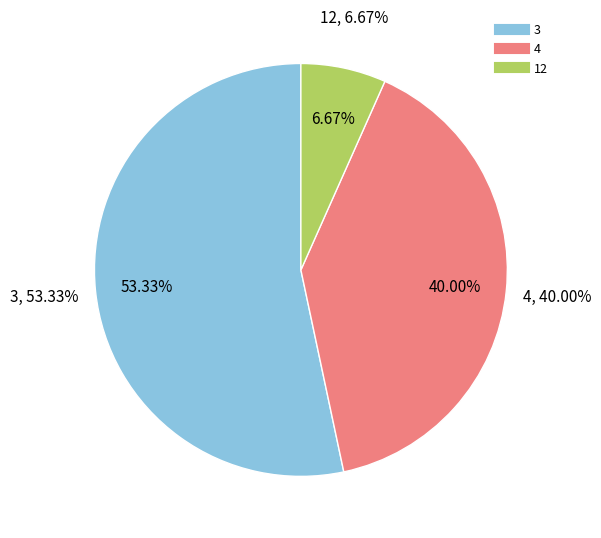

Combined, what portion of the pie is 3 and 12?

60.0%